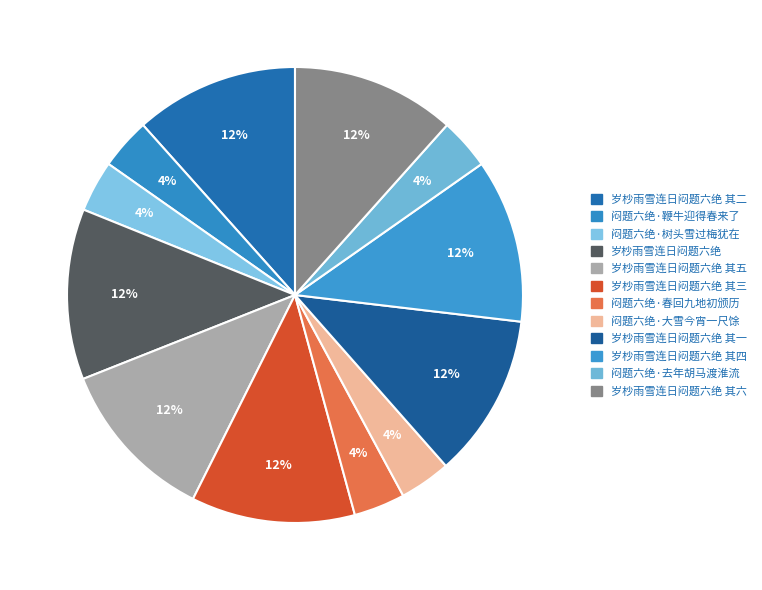

Is 岁杪雨雪连日闷题六绝 the majority of the pie?

No